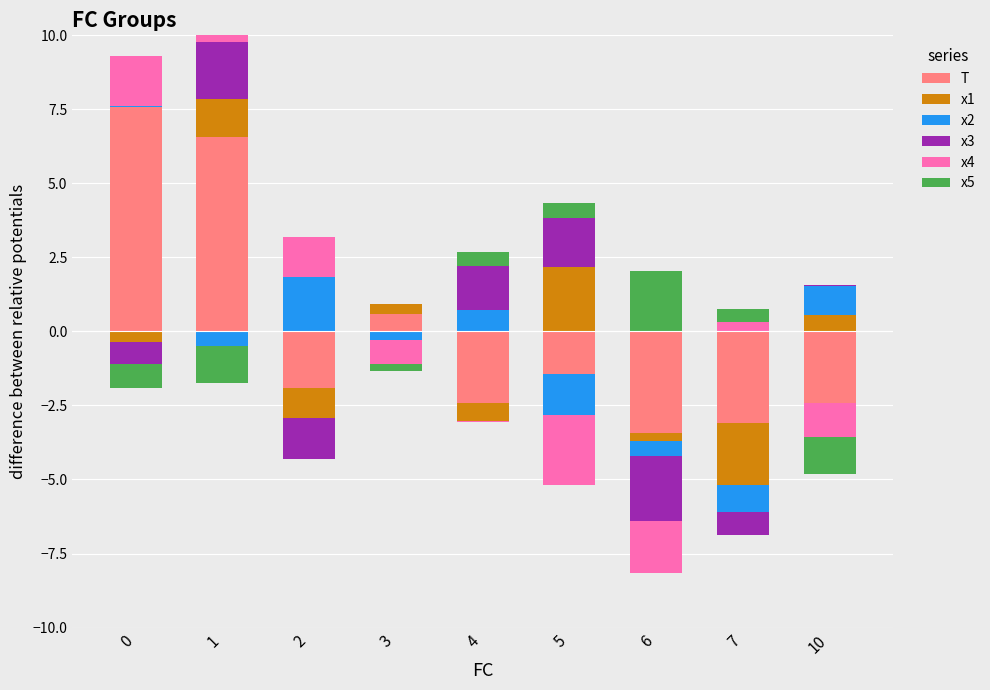

What is the greatest value displayed?

7.6